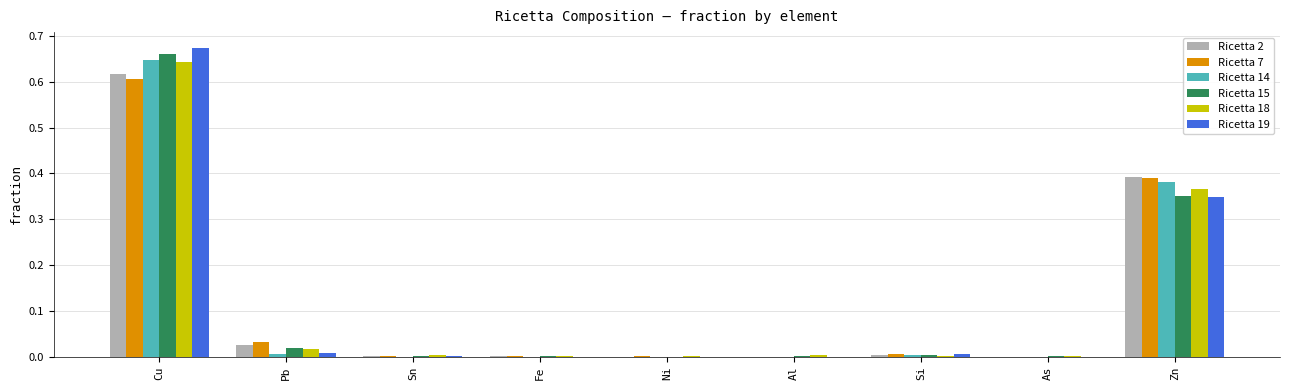

At which category is the sum across all series the highest?

Cu